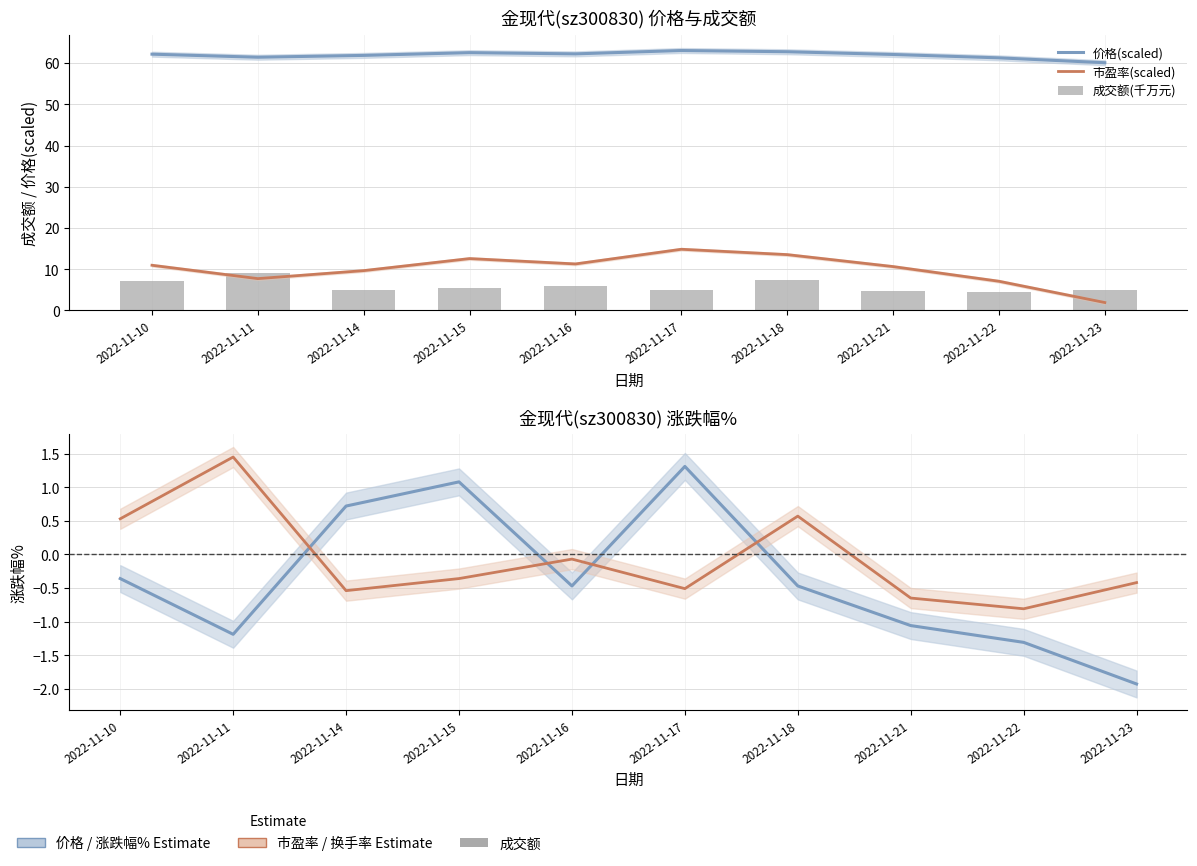

Reading left to right, list all the values displayed in this chart.

价格(scaled): 62.1	61.4	61.9	62.5	62.2	63.0	62.7	62.1	61.3	60.1
市盈率(scaled): 11.0	7.7	9.7	12.6	11.3	14.8	13.5	10.6	7.1	1.9
成交额(千万元): 7.1	9.0	4.9	5.3	6.0	5.0	7.3	4.7	4.4	5.0
涨跌幅%: -0.4	-1.2	0.7	1.1	-0.5	1.3	-0.5	-1.1	-1.3	-1.9
换手率(shifted): 0.5	1.5	-0.5	-0.4	-0.1	-0.5	0.6	-0.6	-0.8	-0.4